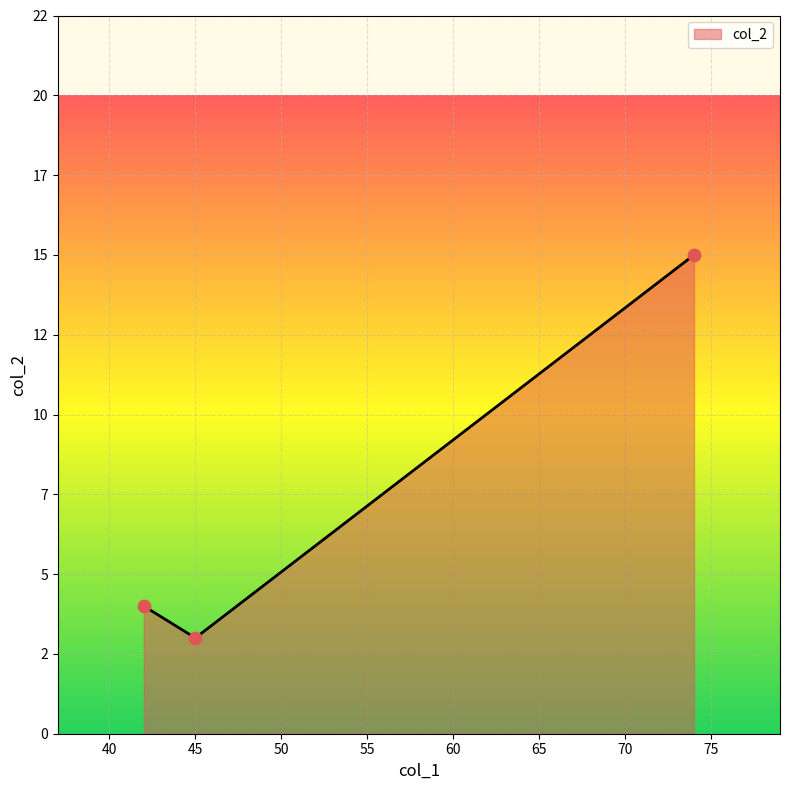

Does the chart have visible grid lines?

Yes